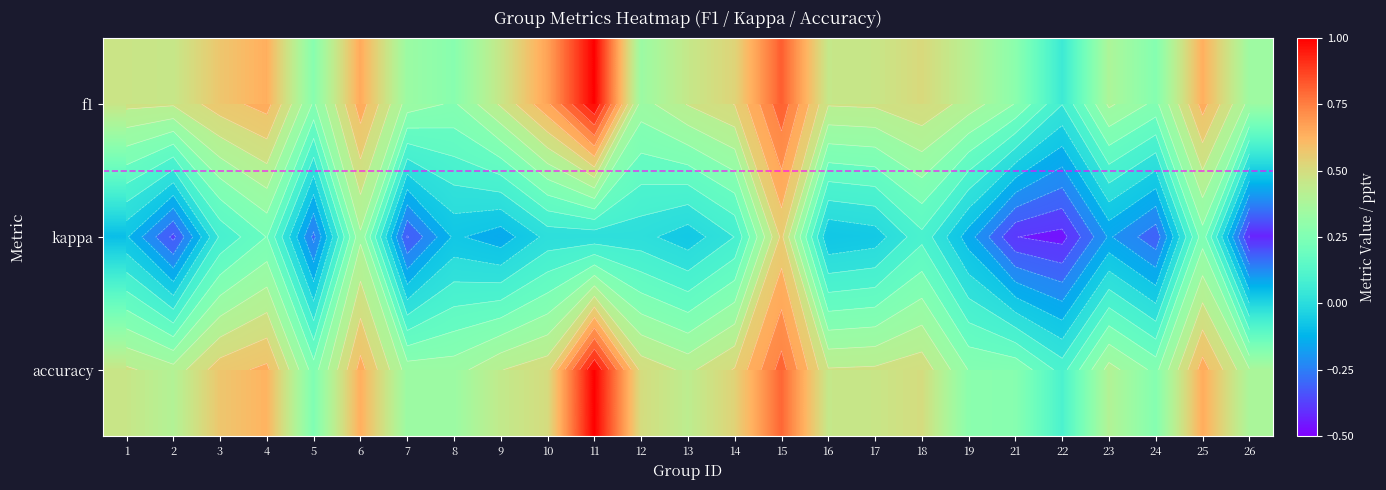

Is the value of kappa at 8 greater than the value of accuracy at 6?

No